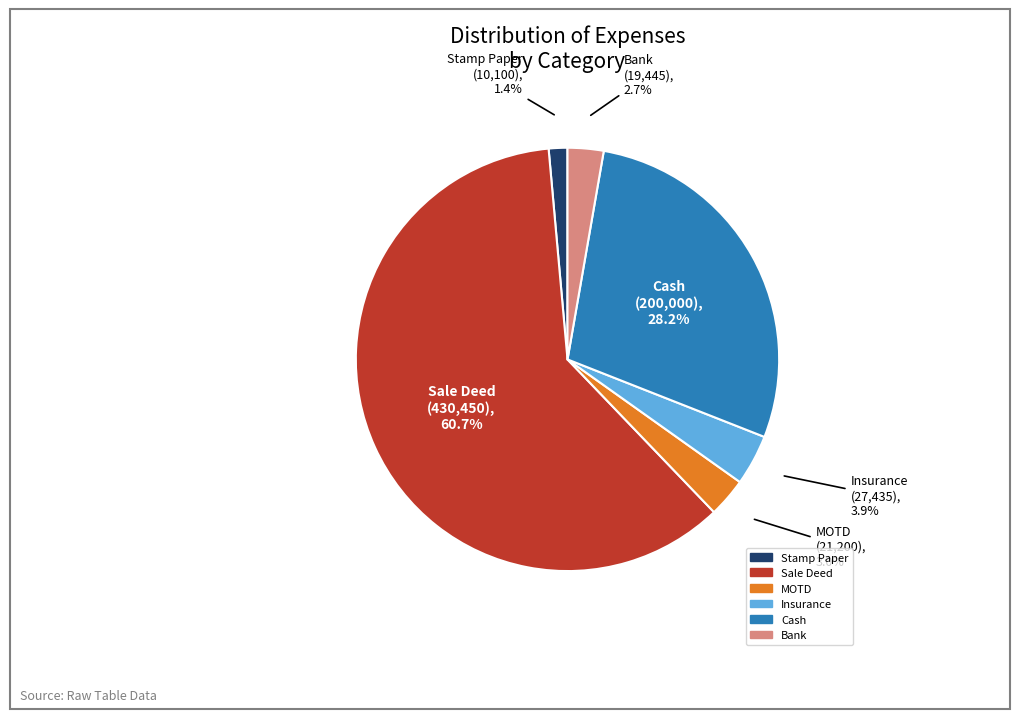

Between Stamp Paper and Cash, which is larger?

Cash